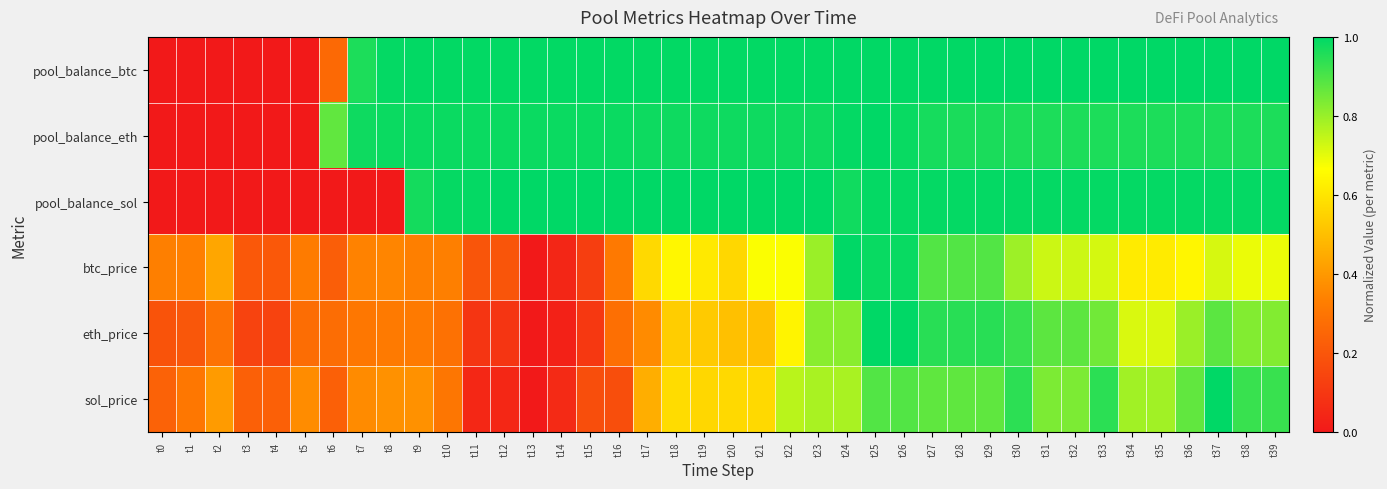

Which series changed the most between t31 and t37?

sol_price